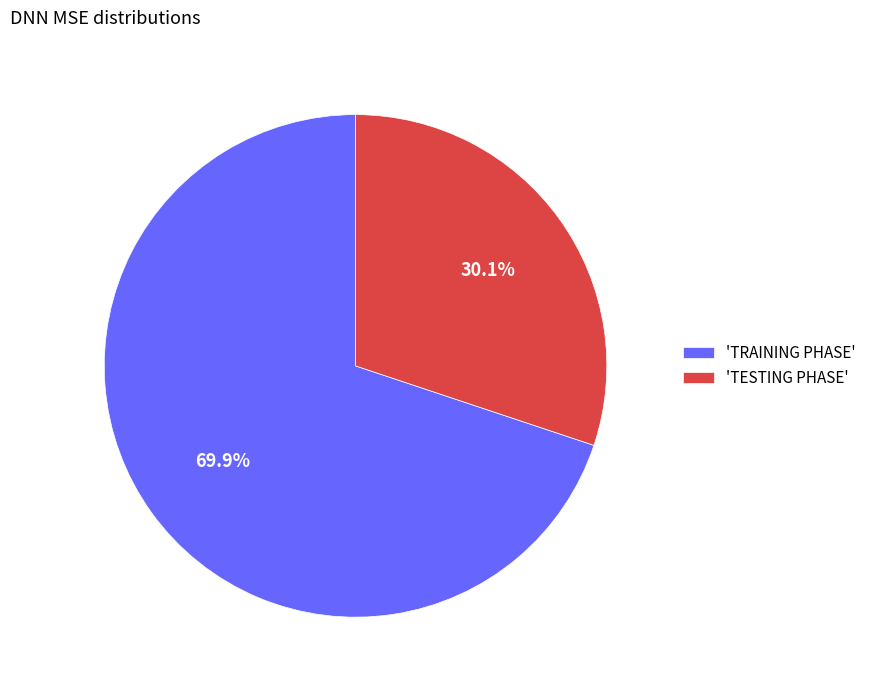

How many segments does this pie chart have?

2